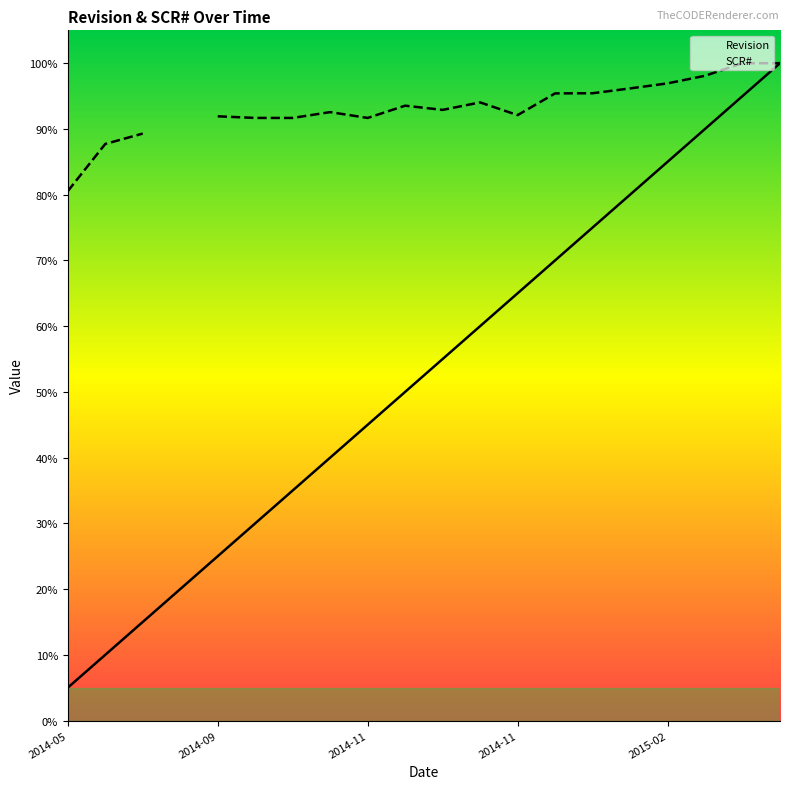

Which series has the widest spread of values?

Revision